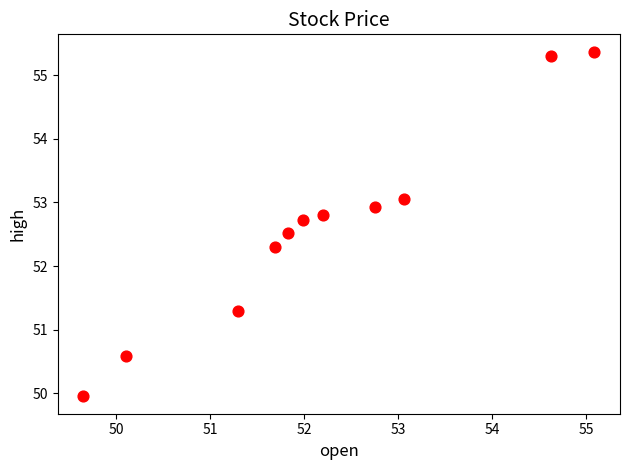

What Y value in the scatter plot is closest to 52?

52.3